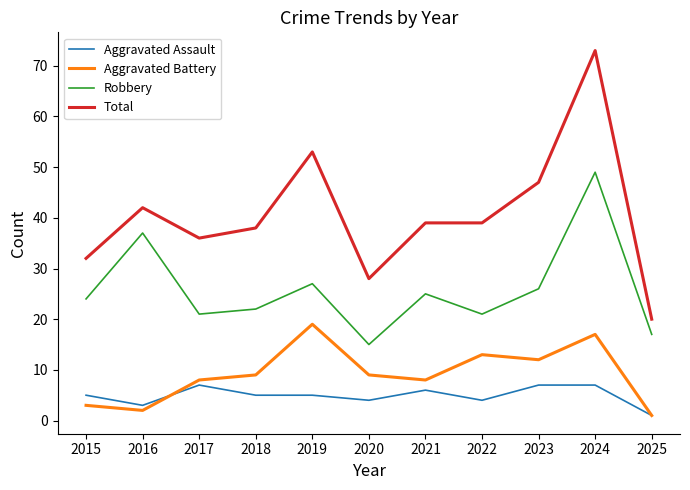

At how many categories does at least one series exceed 19?

11